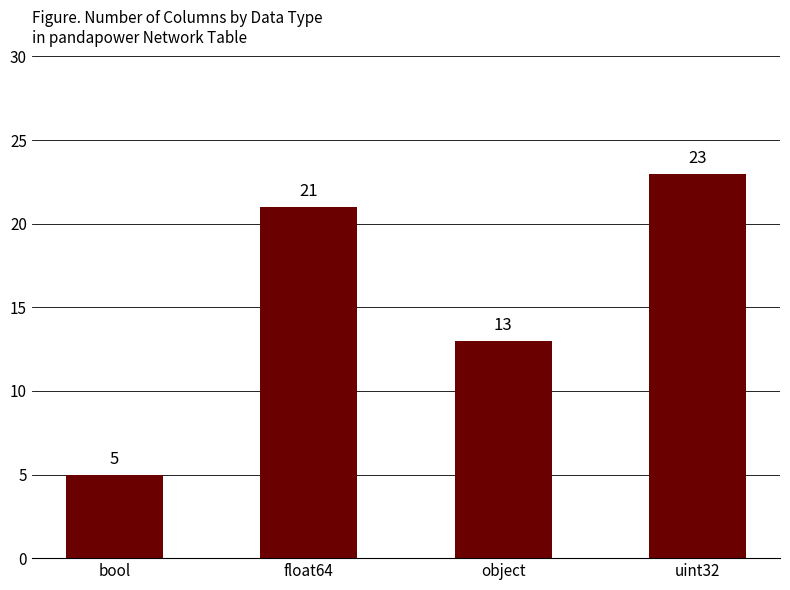

What is the greatest value displayed?

23